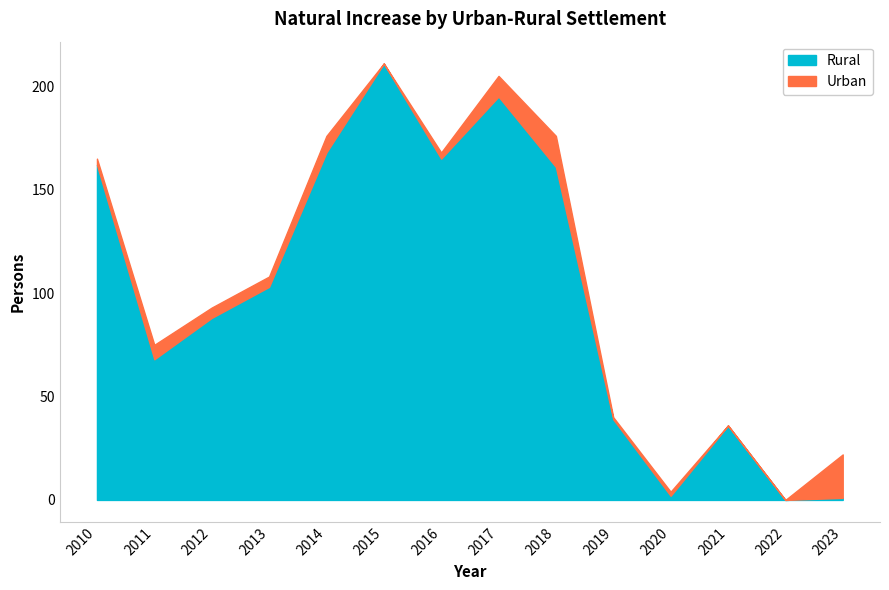

How many lines are shown in the chart?

2